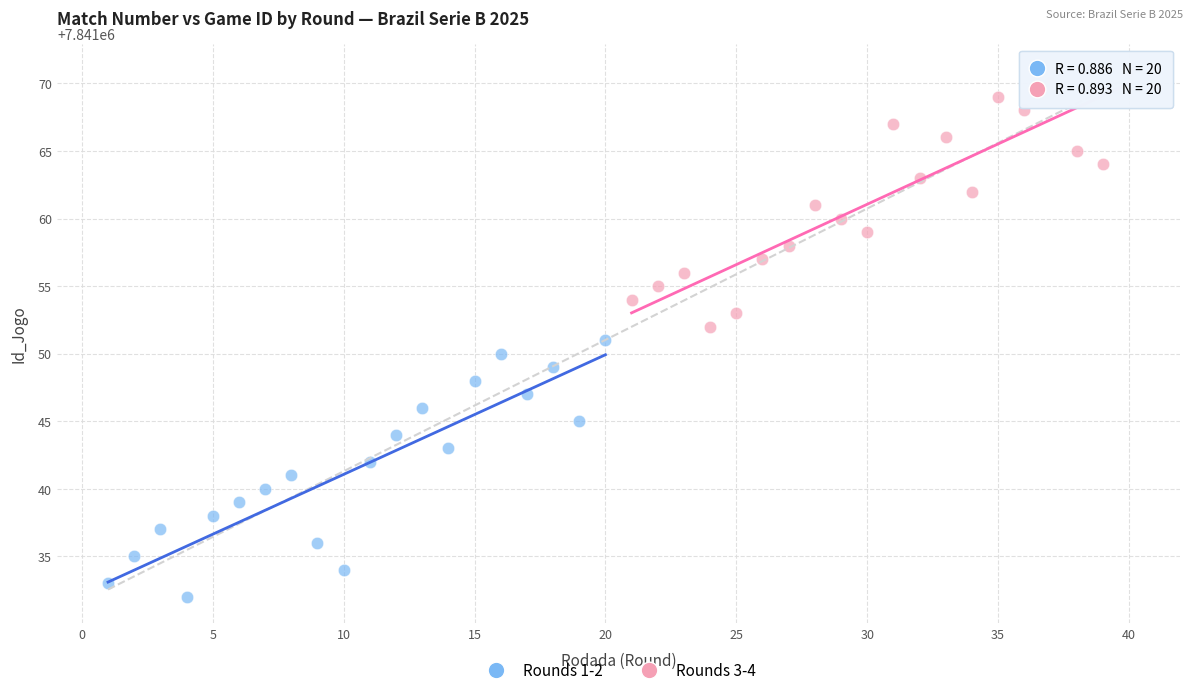

Which series contains the lowest Y value?

Rounds 1-2